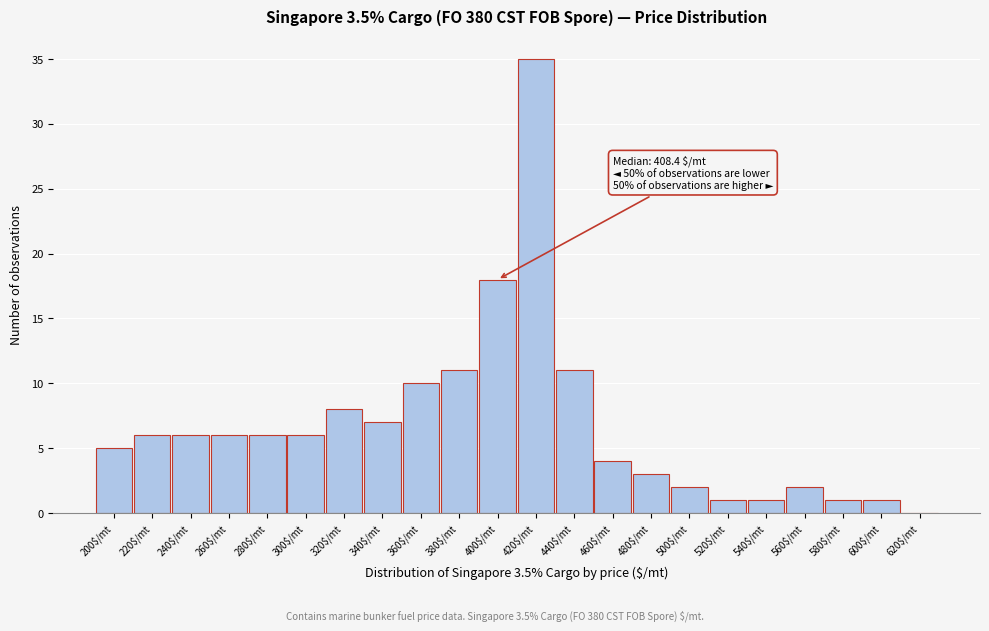

What is the maximum value shown in the chart?

35